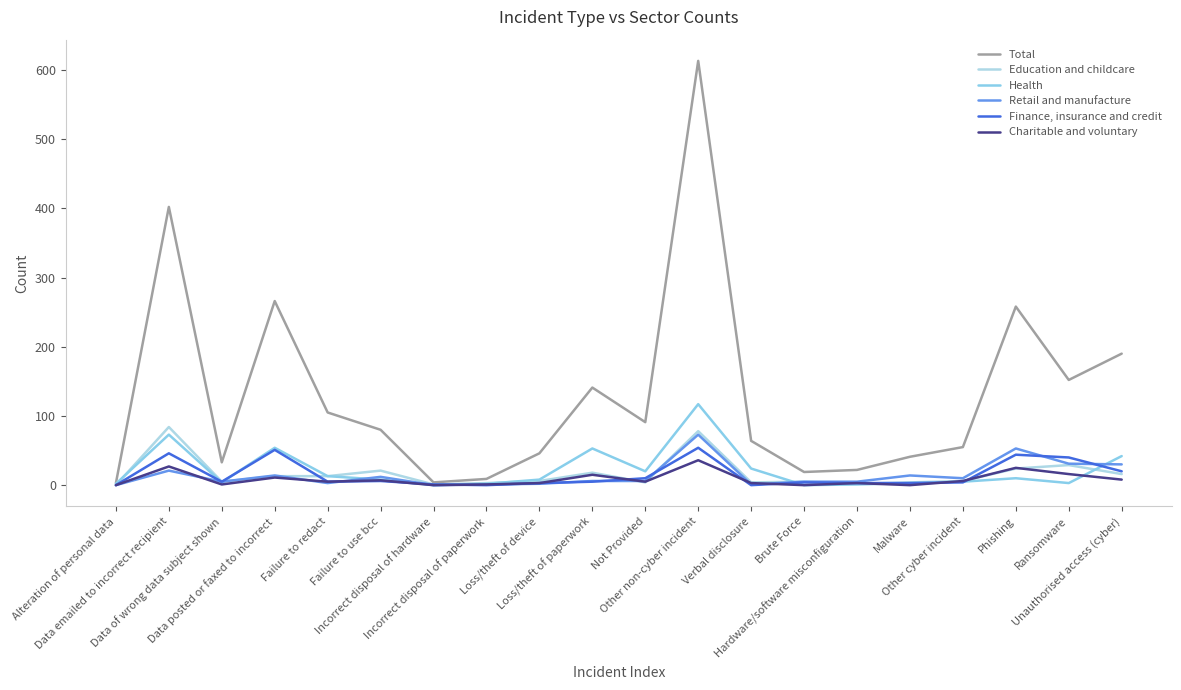

Where is Retail and manufacture nearest to the value 36?

Ransomware